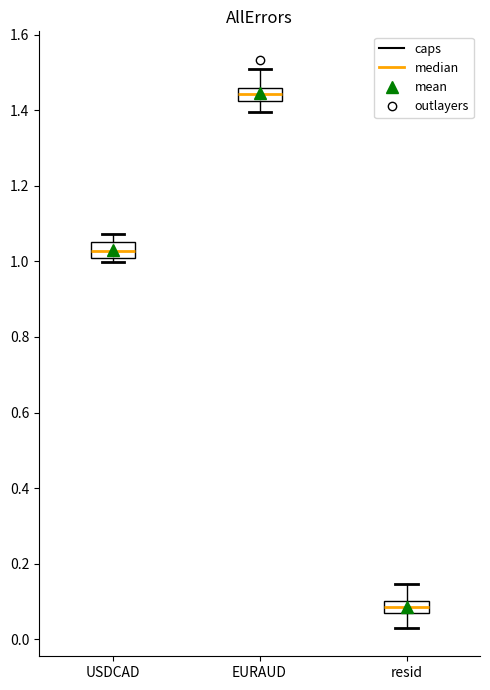

Reading left to right, read every box against the y-axis: the position of its median line, the range the box covers, and the ends of its whiskers. The values are not printed on the chart, so give them approximately, as read against the axis.

USDCAD: median 1.02 (inside the box), box 1.02 to 1.06, whiskers 1.00 to 1.08
EURAUD: median 1.44, box 1.42 to 1.46, whiskers 1.40 to 1.50
resid: median 0.08, box 0.06 to 0.10, whiskers 0.02 to 0.14